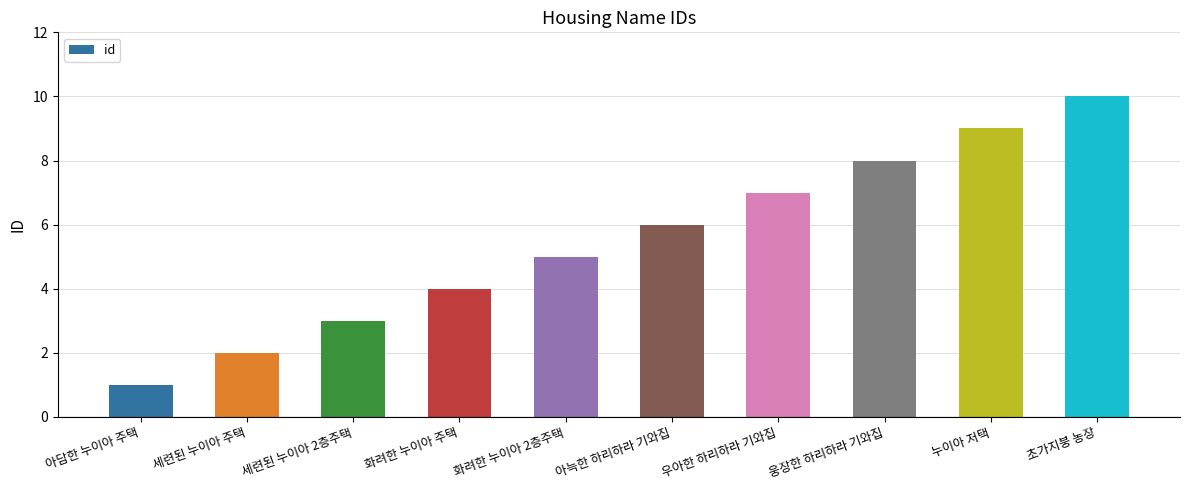

What position from the right is 누이아 저택?

2